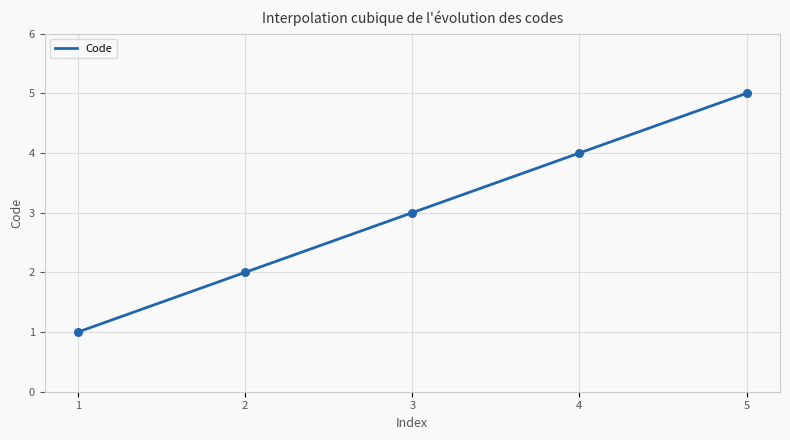

What is the lowest value of the Code series?

1.0